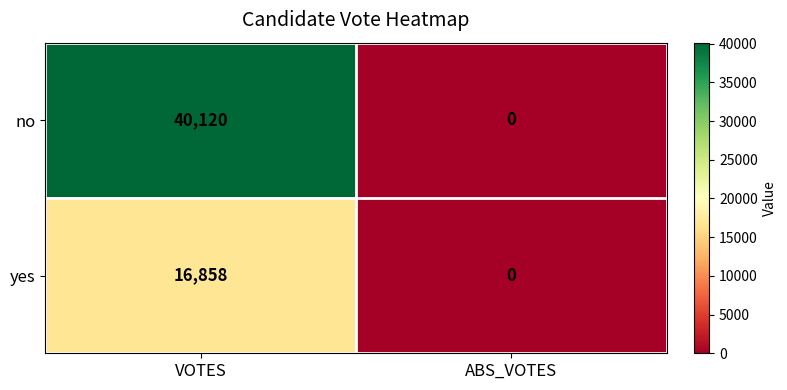

Reading left to right, extract all data points from this chart.

no: 40120	0
yes: 16858	0